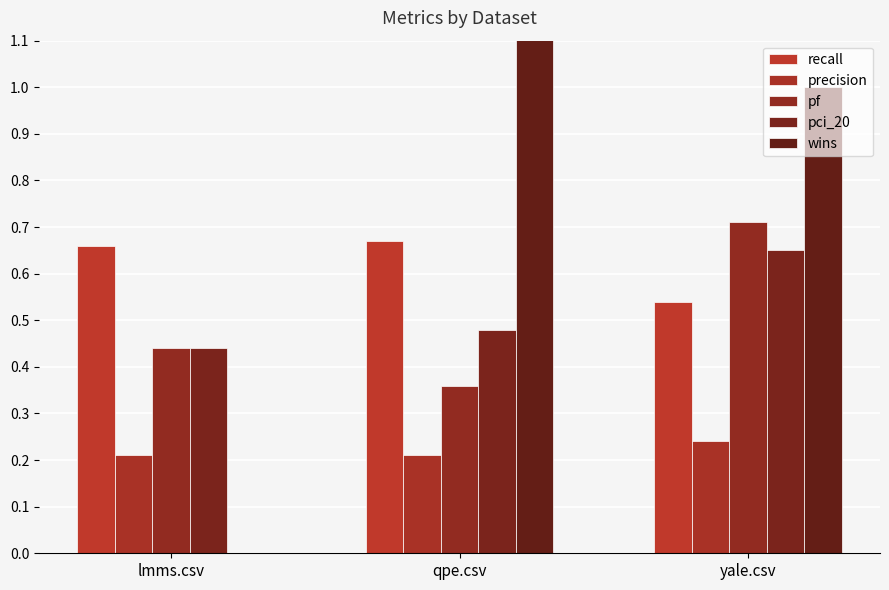

What is the sum of all pci_20 values?

1.6